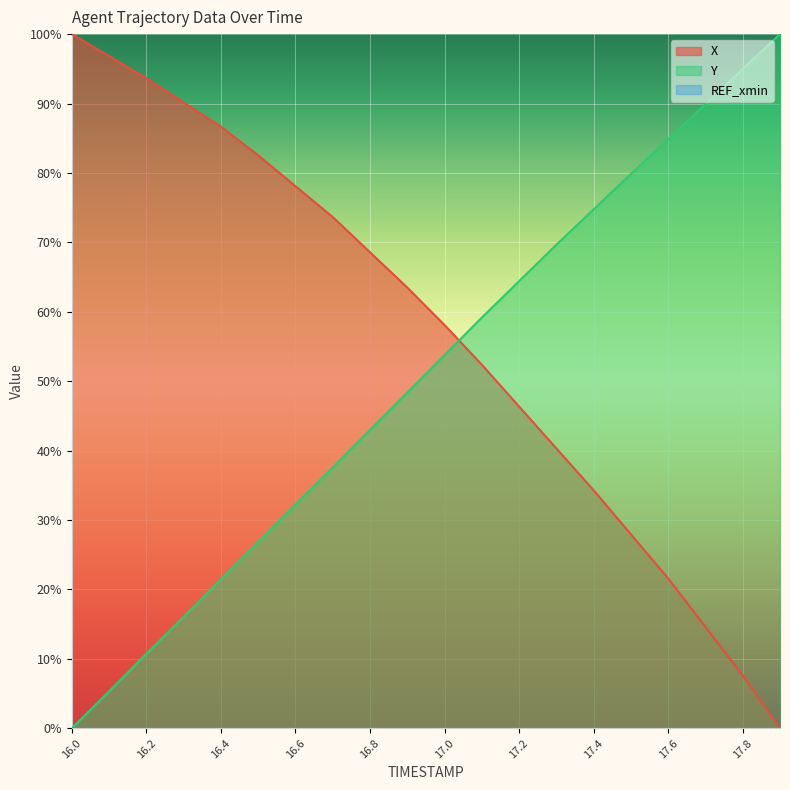

What is the label of the 19th point from the right?

16.1